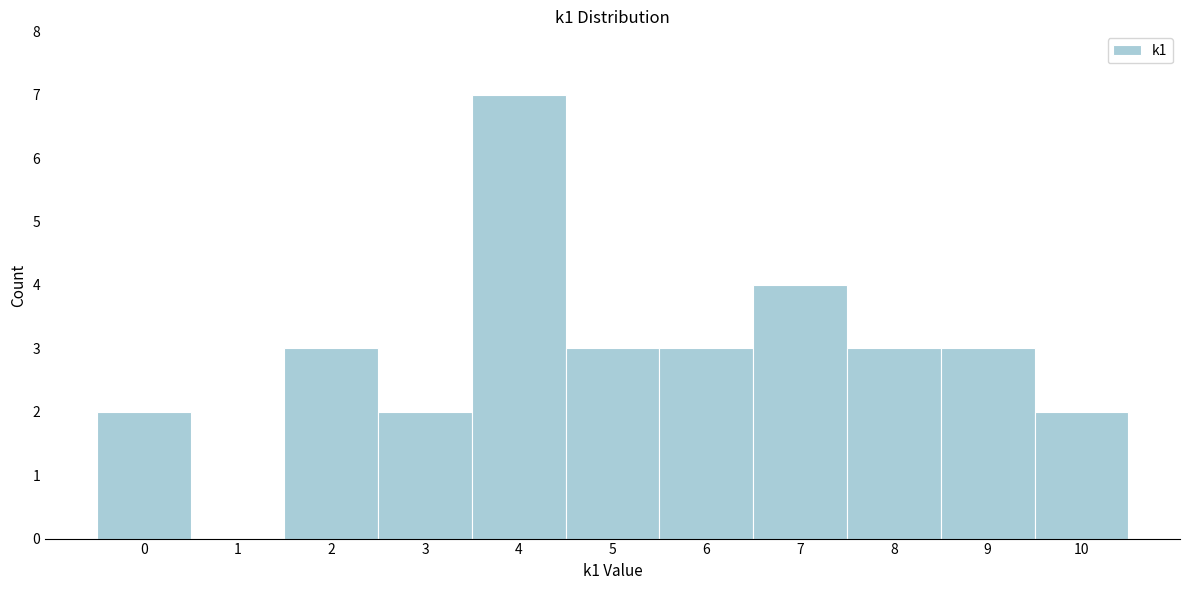

Reading left to right, transcribe this chart: for each bar, give the range it covers on the x-axis and its height. The values are not printed on the chart, so give them approximately, as read against the axis.

-0.5 to 0.5: 2
0.5 to 1.5: 0
1.5 to 2.5: 3
2.5 to 3.5: 2
3.5 to 4.5: 7
4.5 to 5.5: 3
5.5 to 6.5: 3
6.5 to 7.5: 4
7.5 to 8.5: 3
8.5 to 9.5: 3
9.5 to 10.5: 2